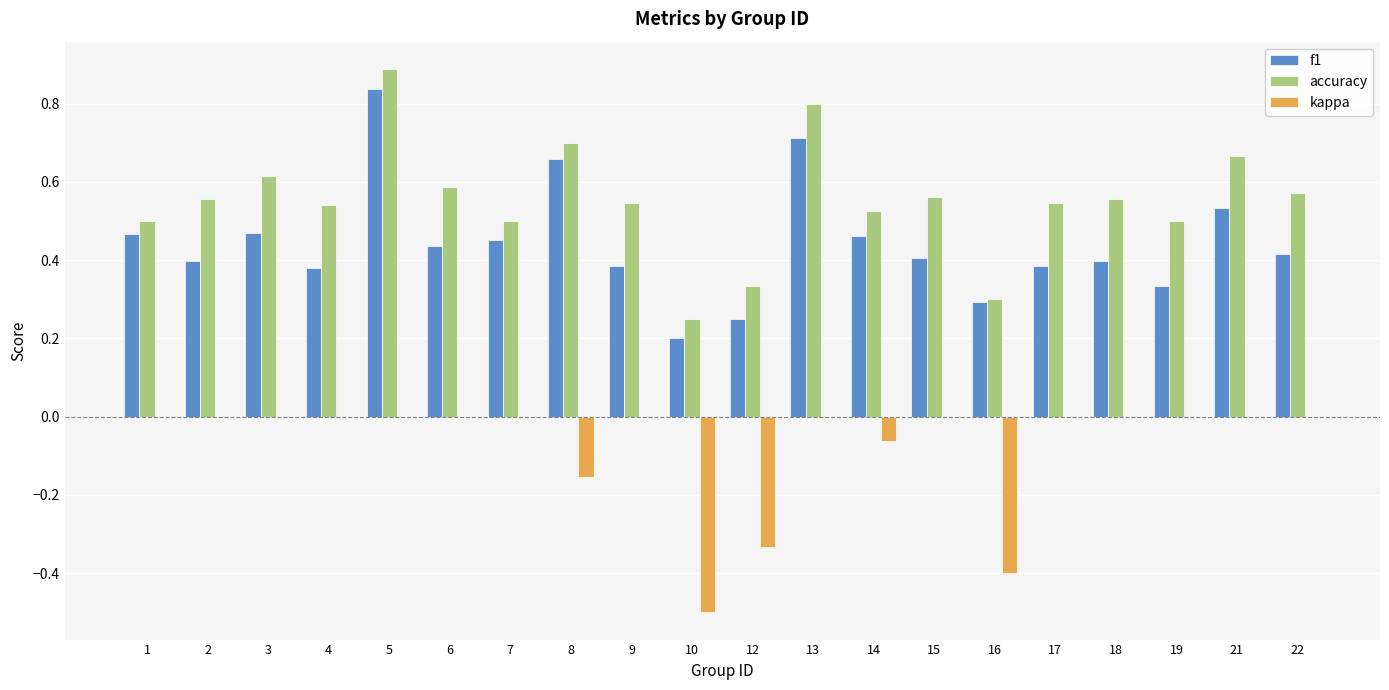

How many groups of bars are there?

20